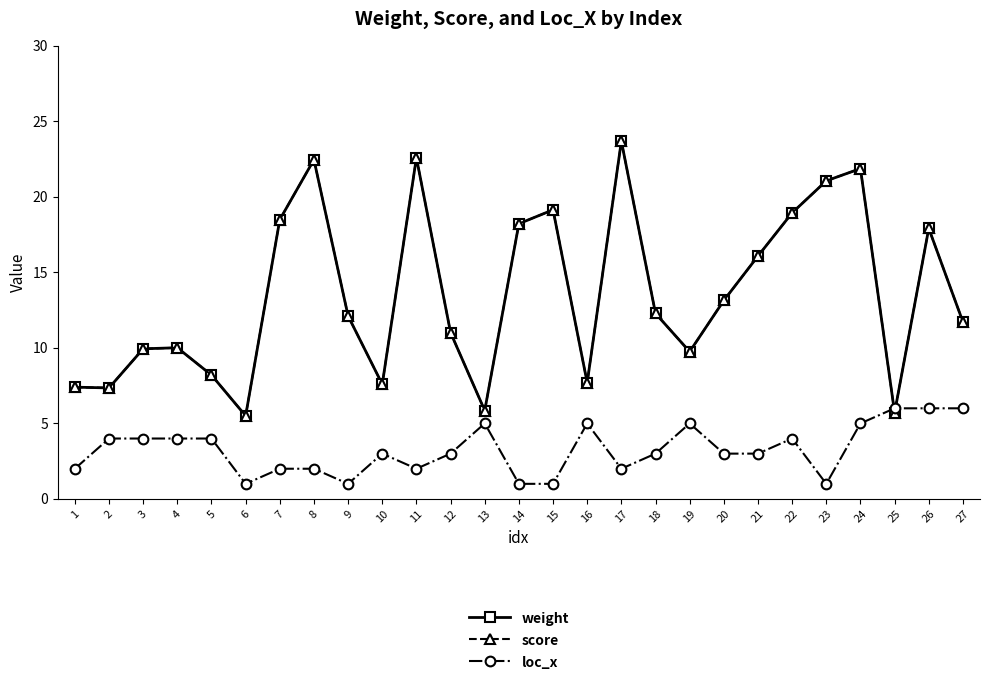

Does the chart have visible grid lines?

No